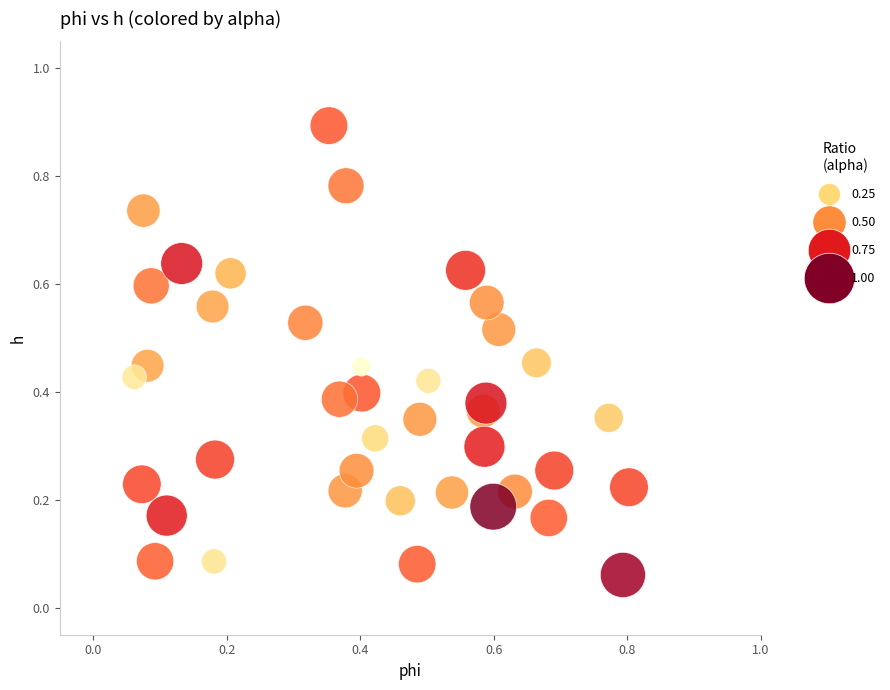

Count the number of points in this scatter plot.

40